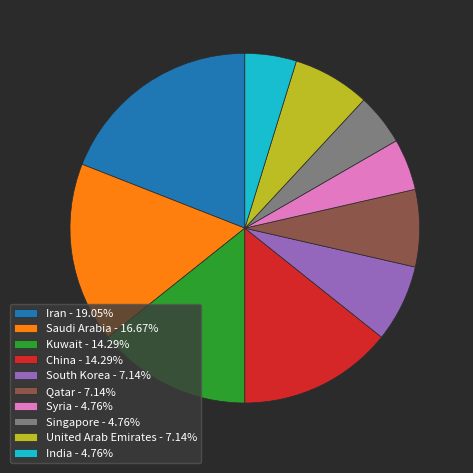

Approximately how many times larger is the value at Singapore - 4.76% compared to China - 14.29%?

0.3